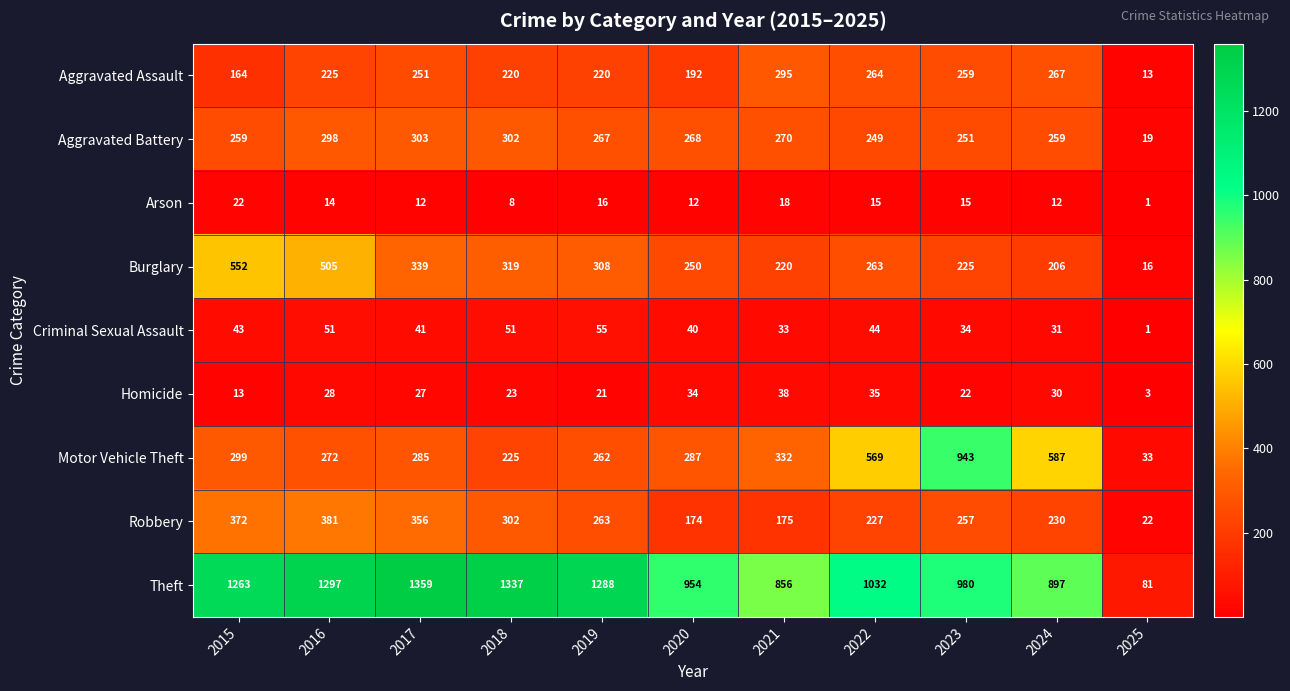

Which series has the largest total across all categories?

Theft